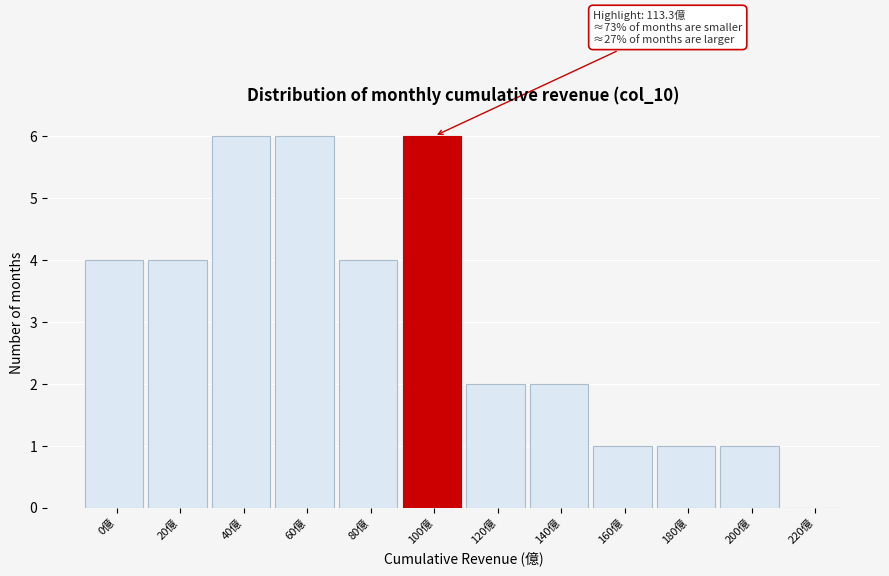

Reading left to right, list all the values displayed in this chart.

0億=4	20億=4	40億=6	60億=6	80億=4	100億=6	120億=2	140億=2	160億=1	180億=1	200億=1	220億=0